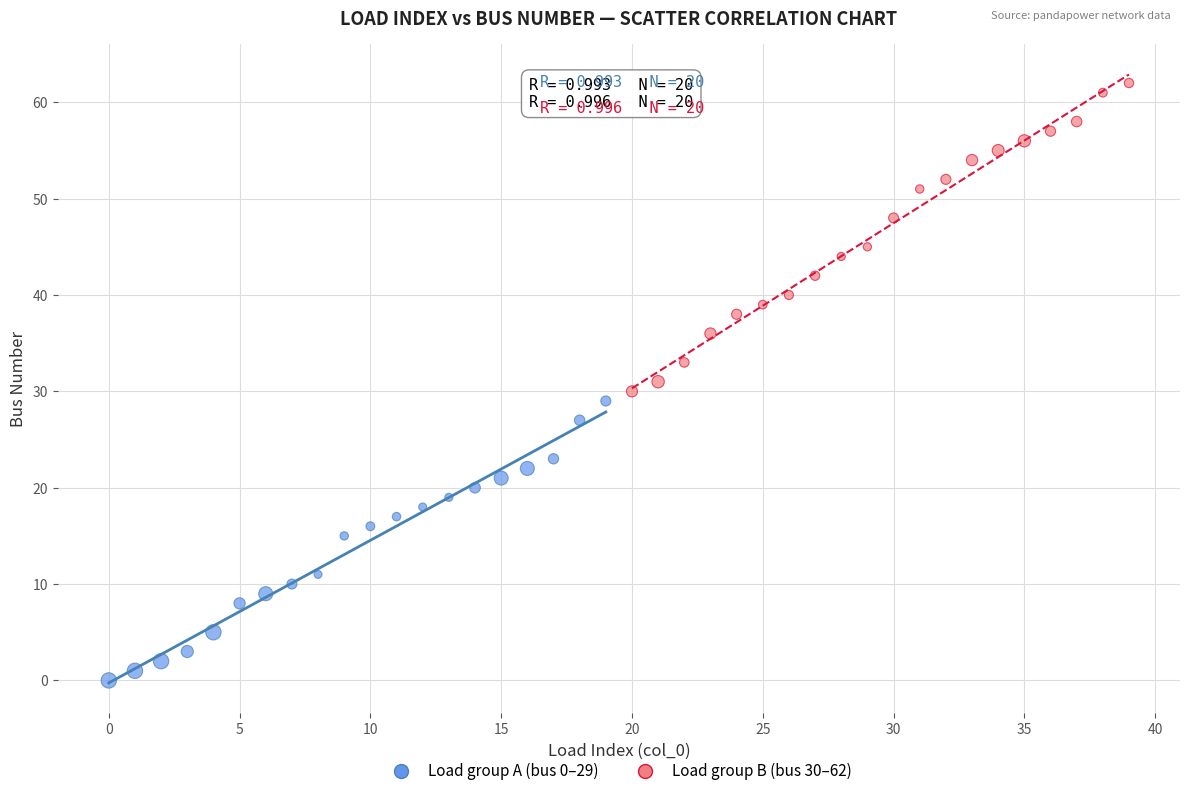

Which series contains the highest Y value?

Load group B (bus 30–62)